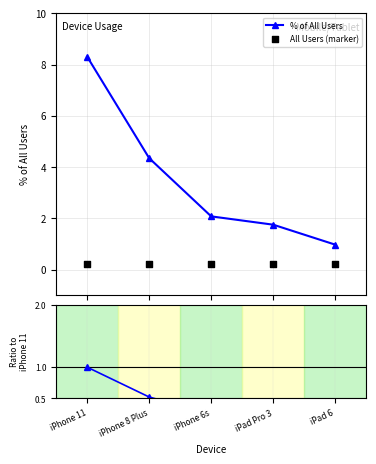

True or false: % of All Users has more than 0 interior local peaks.

False